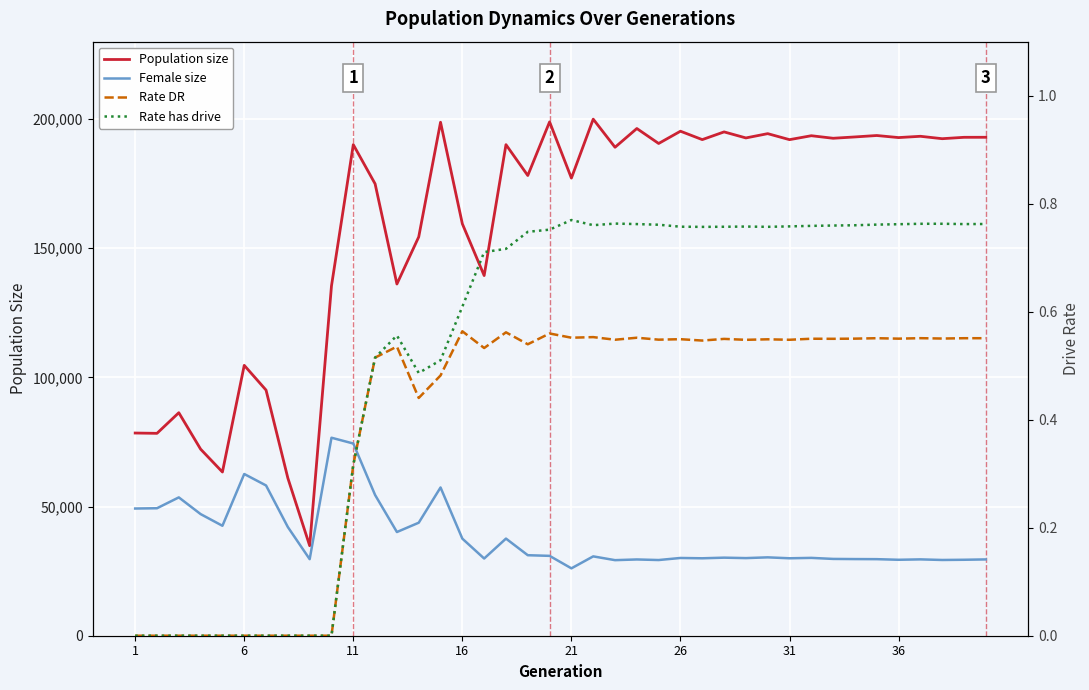

True or false: Rate DR and Female size cross at least once.

False